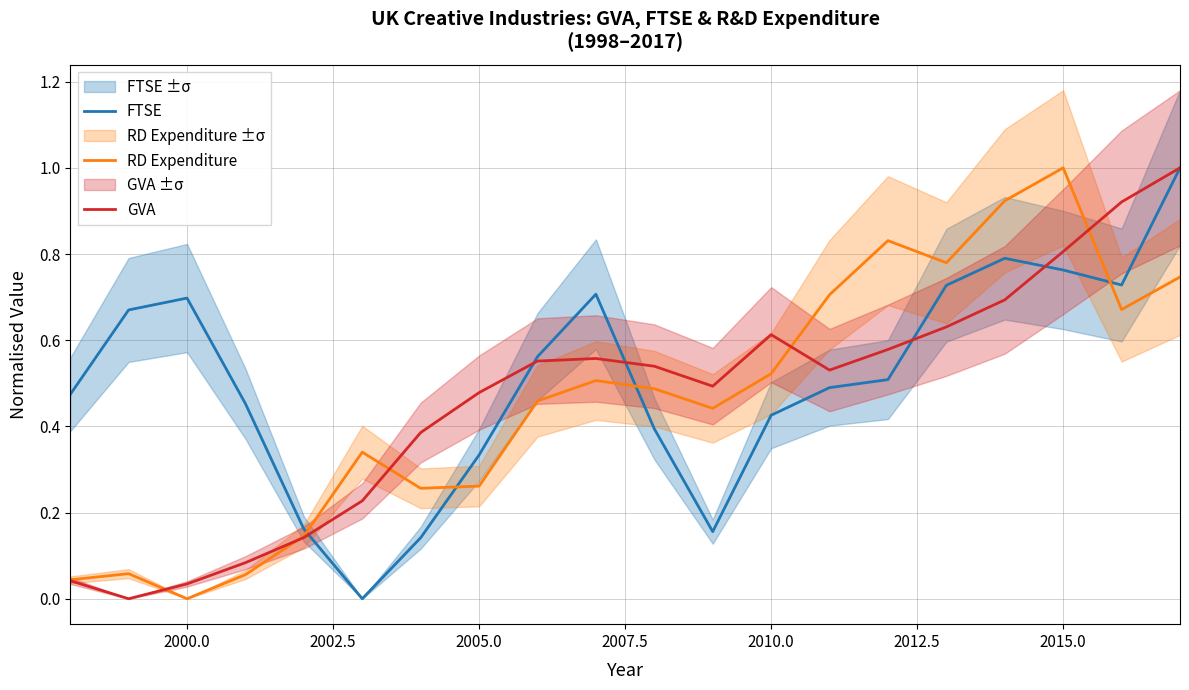

What is the value of the GVA point at the 7th from the left?

0.4